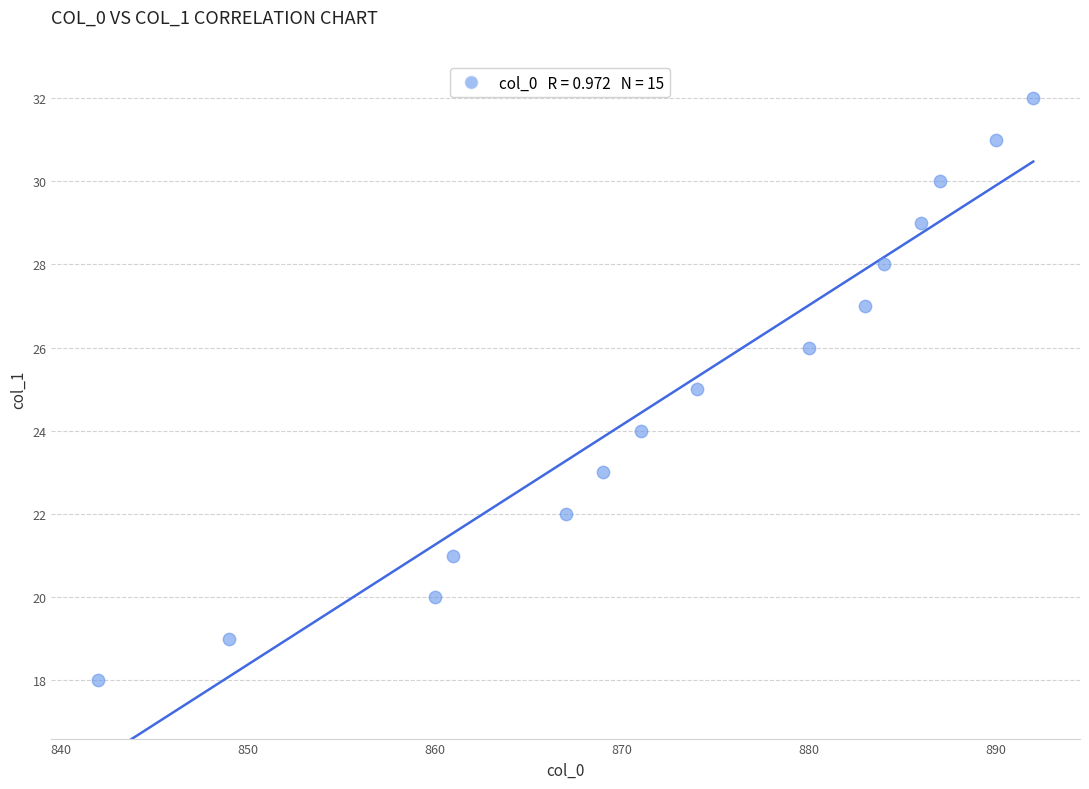

What is the range of X values (max minus min)?

50